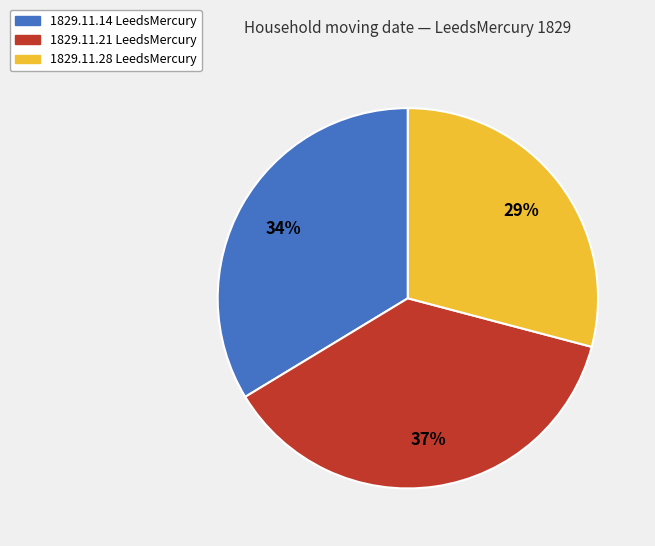

What percentage is the 1829.11.28 LeedsMercury slice, to the nearest percent?

29%